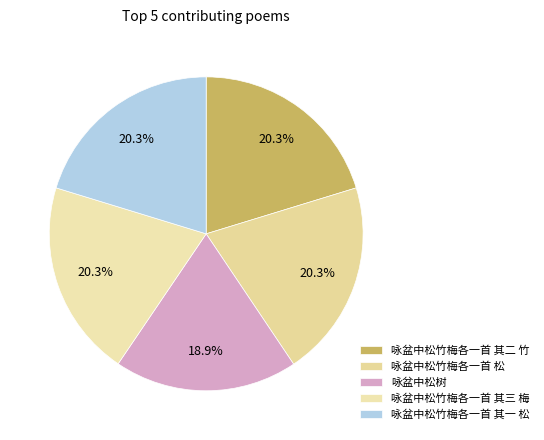

How much of the chart is everything except 咏盆中松树?

81.1%